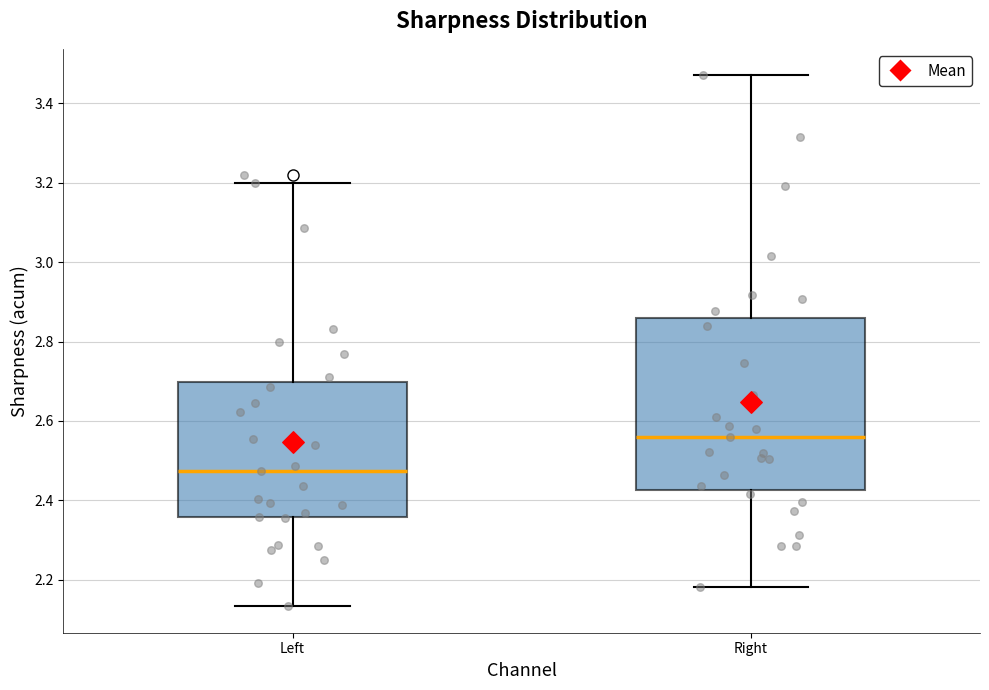

Which box's median line is the highest?

Right